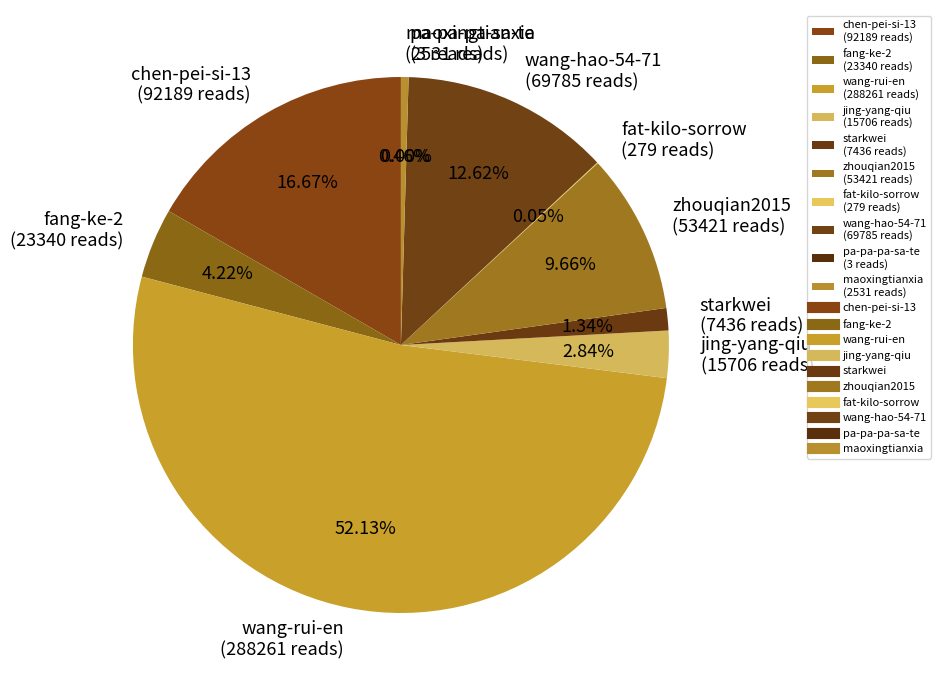

Which has a higher value, wang-hao-54-71 or zhouqian2015?

wang-hao-54-71